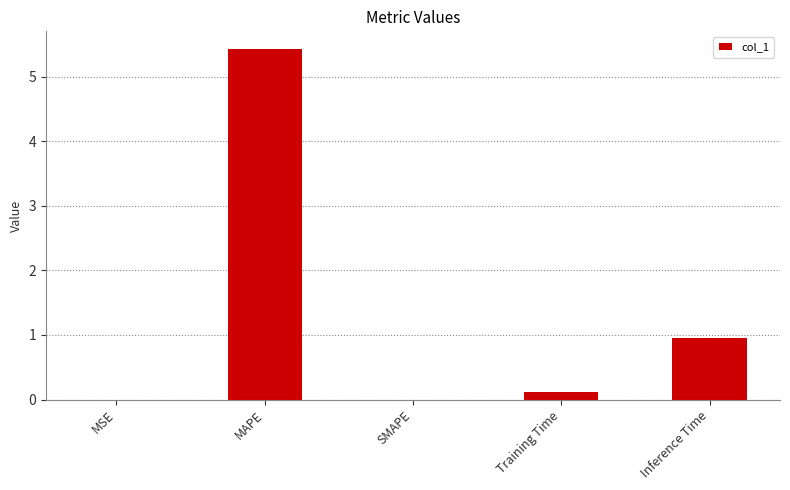

What is the sum of all values?

6.5